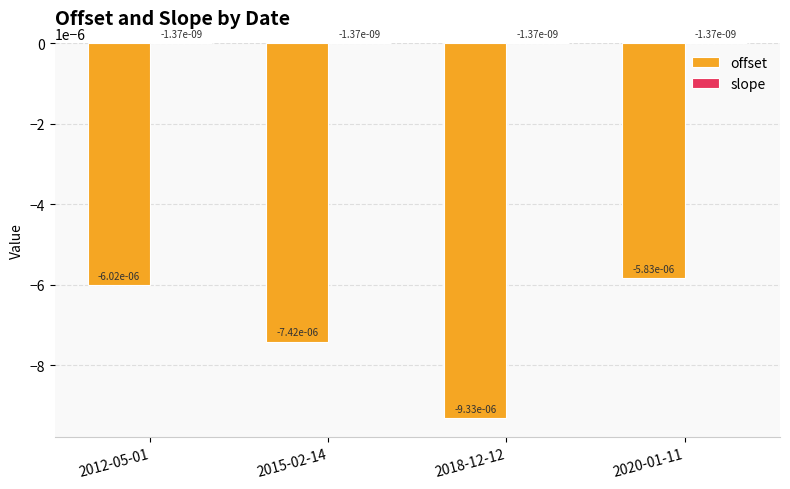

Is it true that slope equals -0.0 at 2018-12-12?

False